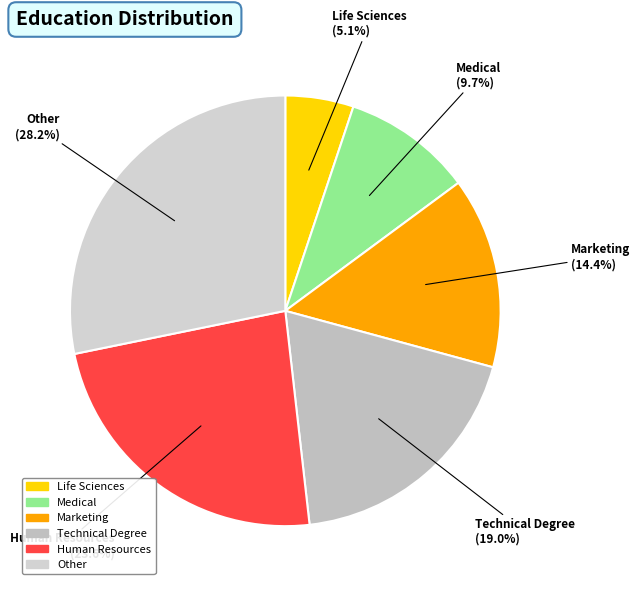

What percentage is the Medical slice, to the nearest percent?

10%